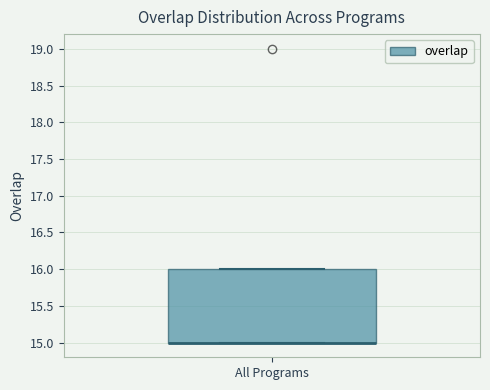

Read this box plot against the y-axis: the position of the median line, the range covered by the box, and the ends of both whiskers. The values are not printed on the chart, so give them approximately, as read against the axis.

median 15 (drawn on the box's lower edge), box 15 to 16, whiskers 15 to 16